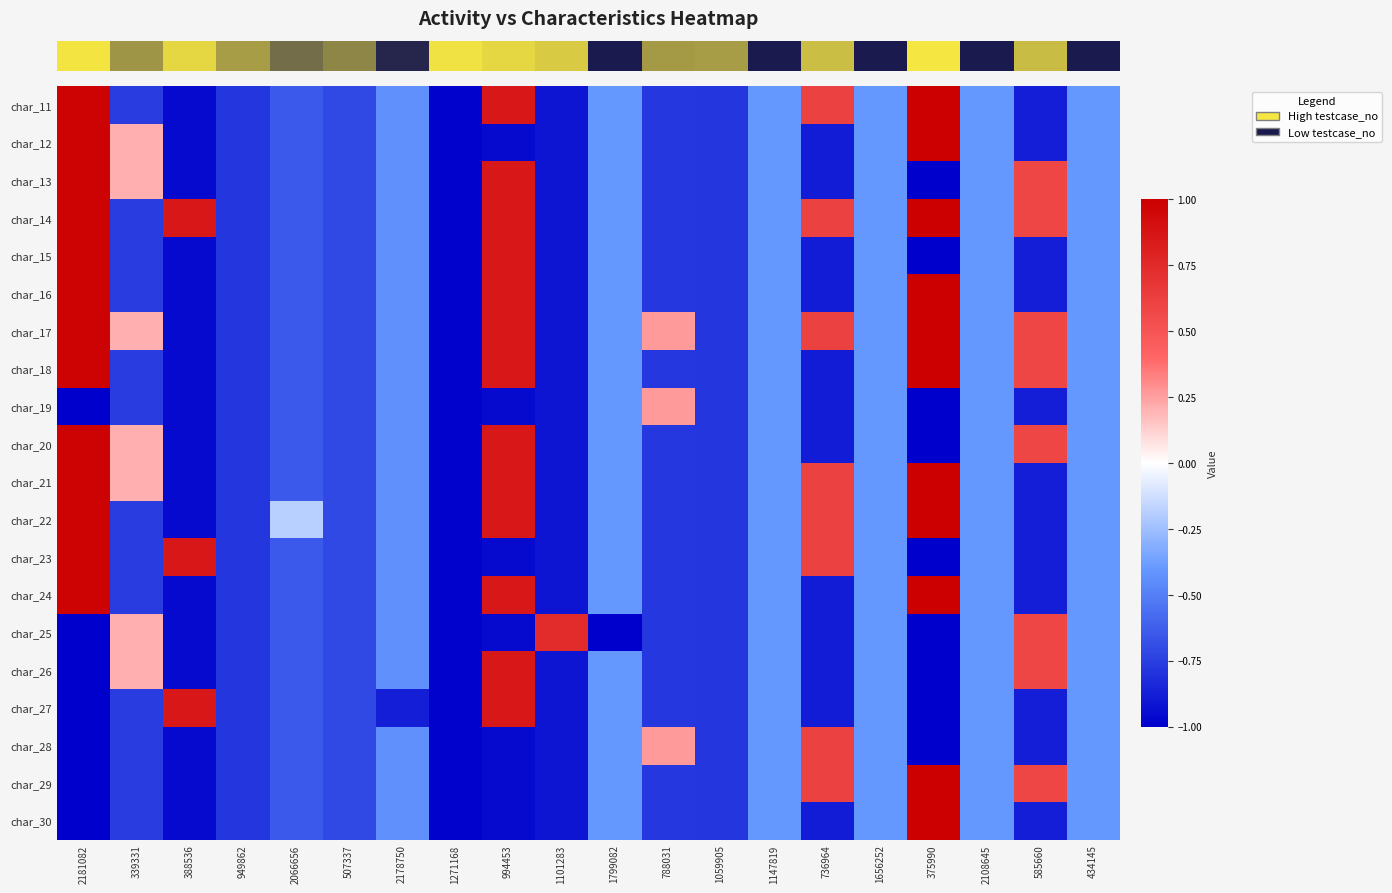

What is the minimum value shown in the chart?

-1.0